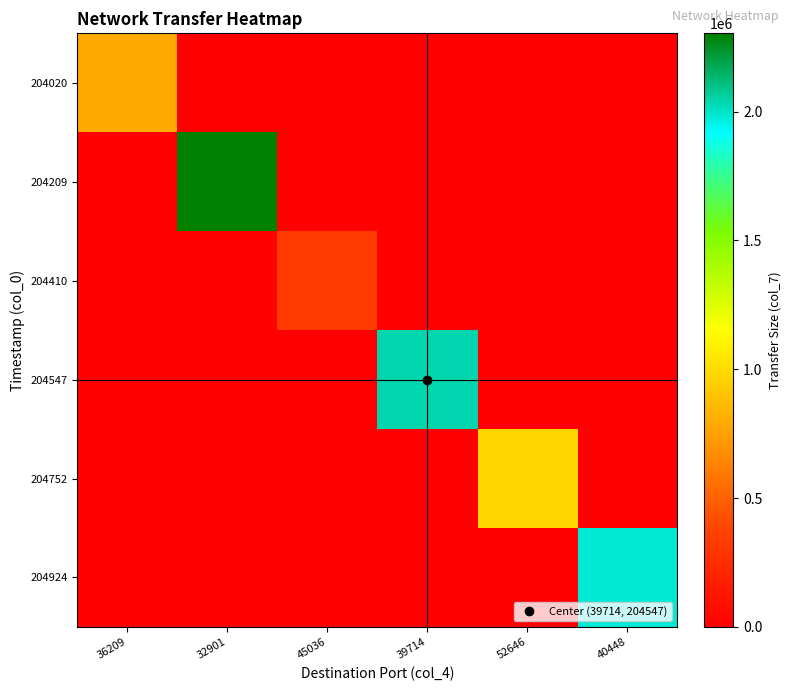

What is the total value across all series at 52646?

974610